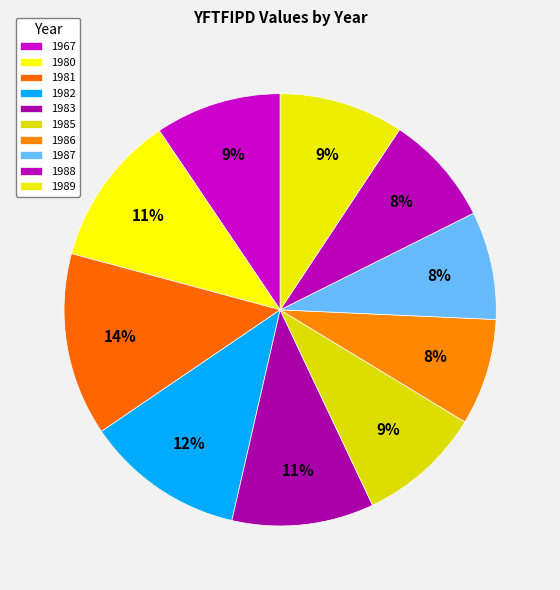

Do 1982 and 1980 together represent more than half of the pie?

No